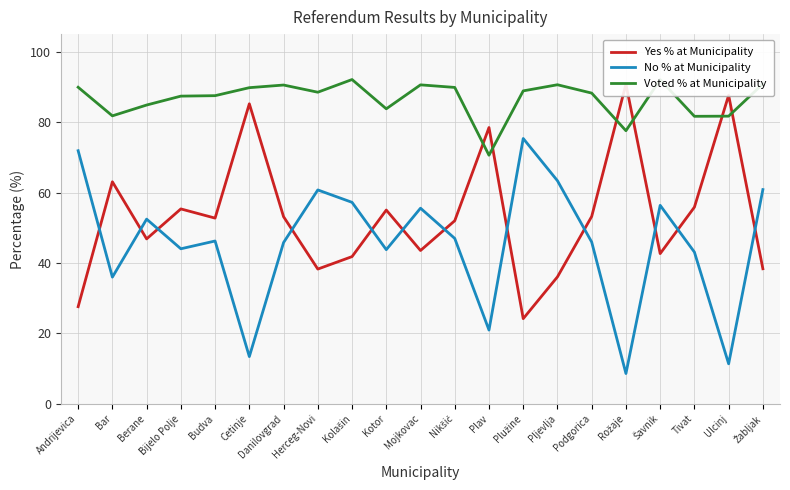

How many values in the No % at Municipality series are below 46?

10